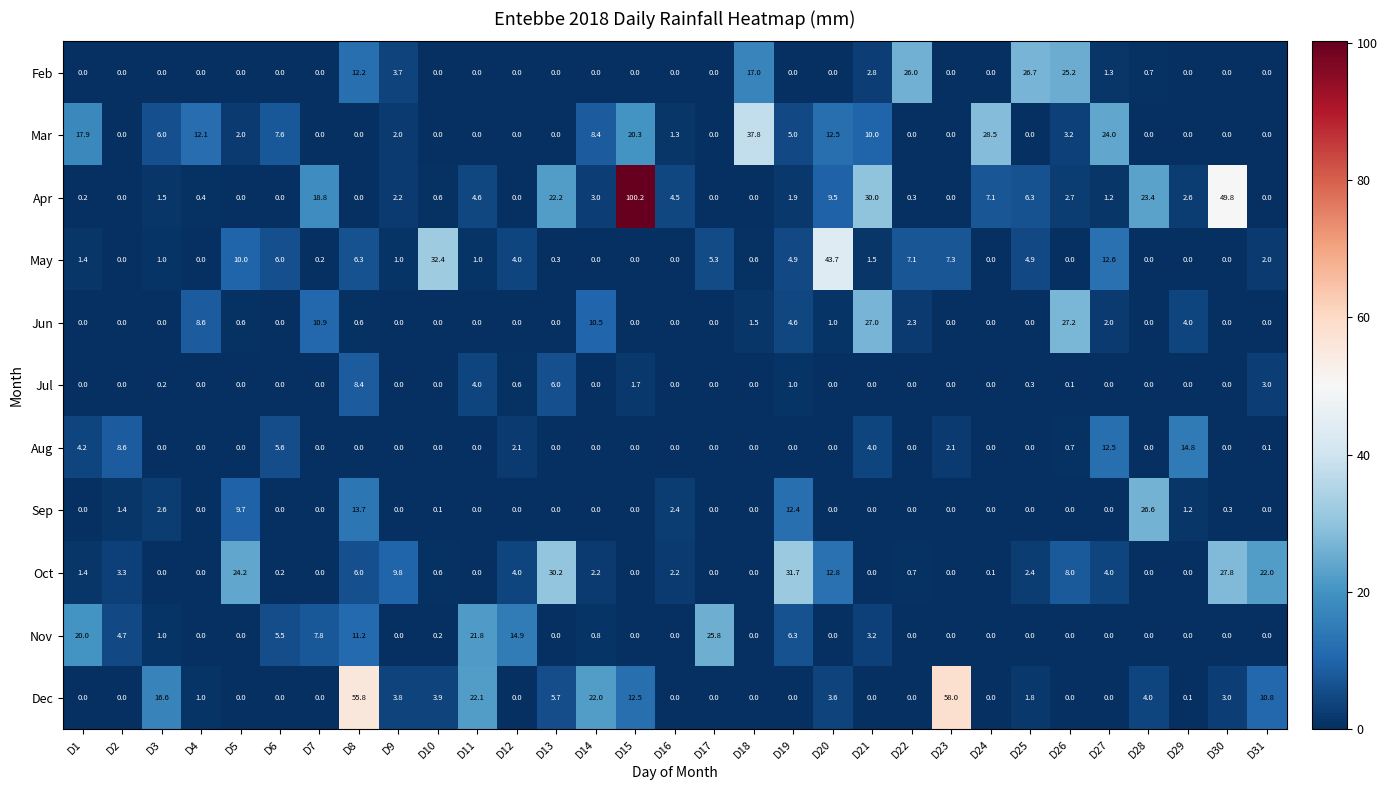

What is the difference between the Jun values at D26 and D20?

26.2